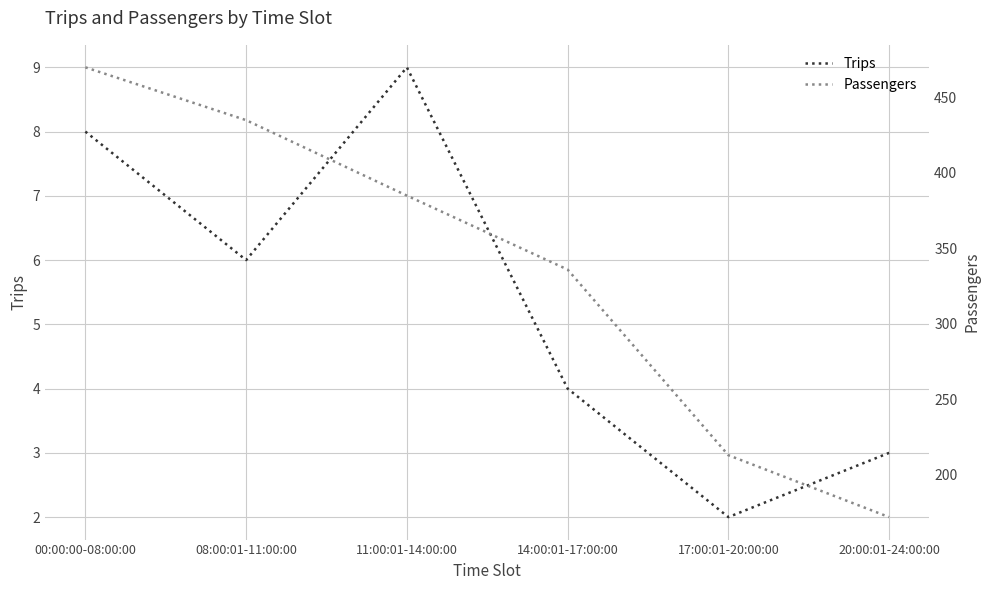

Is it true that Passengers equals 172 at 20:00:01-24:00:00?

True